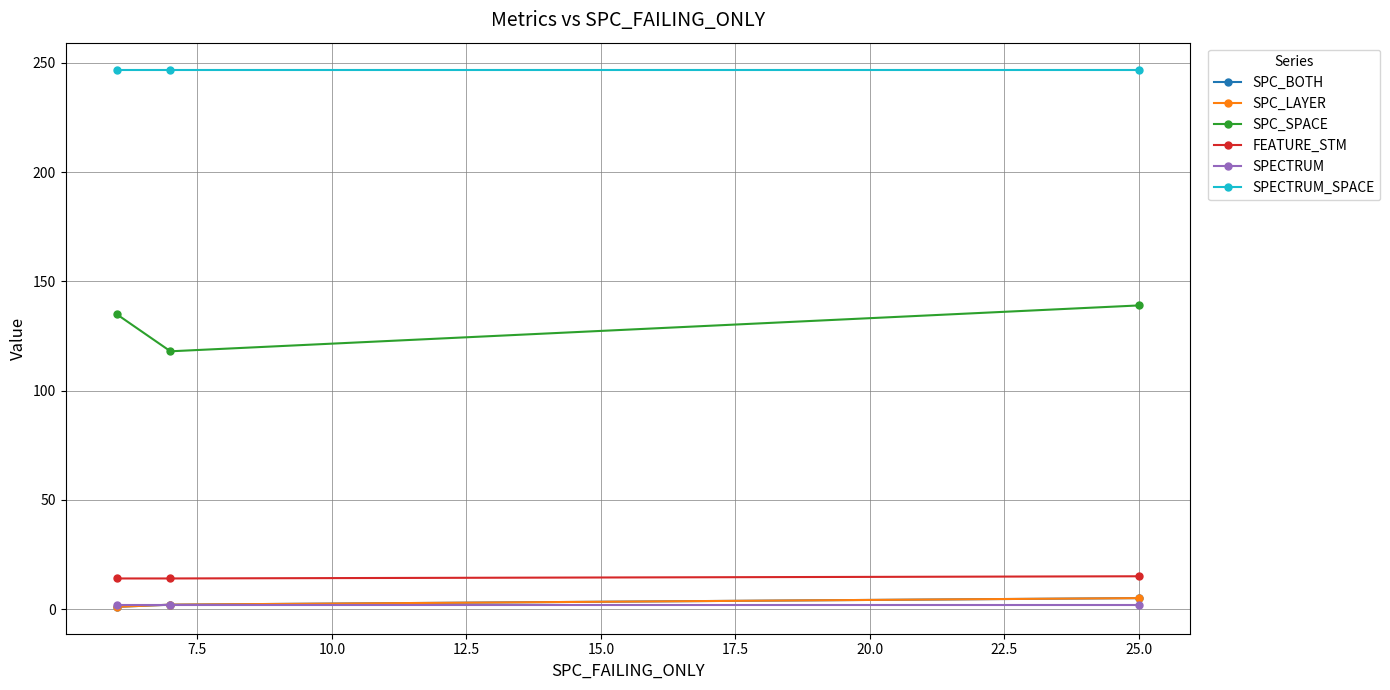

Does the chart have visible grid lines?

Yes